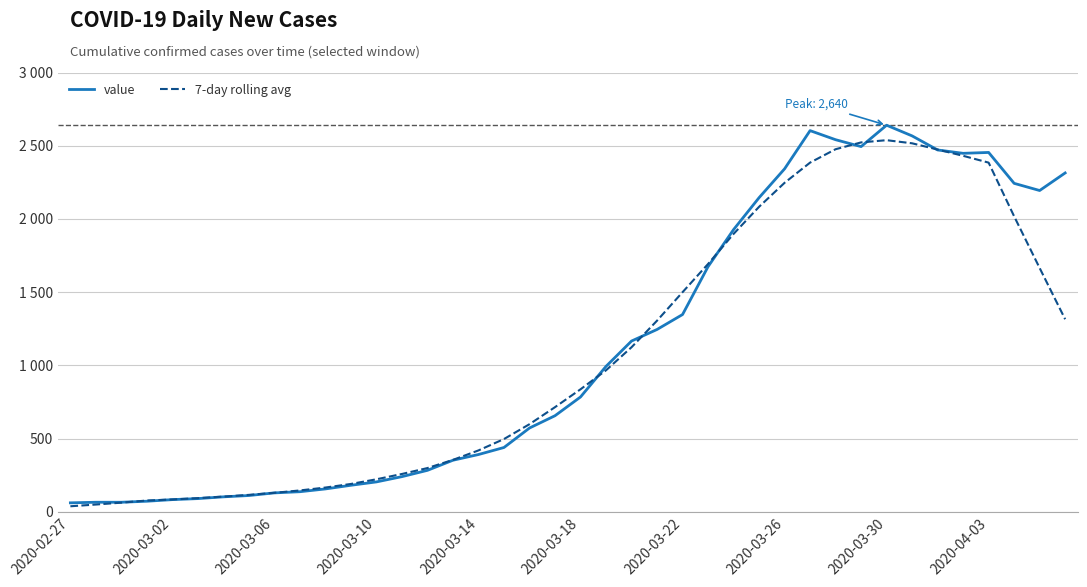

Does the chart have visible grid lines?

Yes